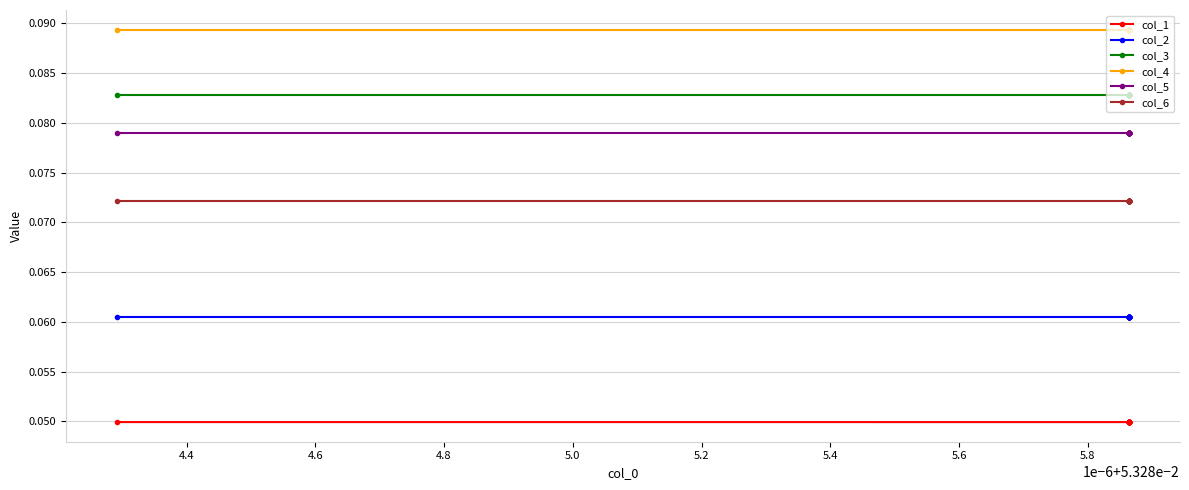

Reading left to right, transcribe all the data shown in this chart.

col_1: 0.0	0.0	0.0	0.0	0.0	0.0	0.0	0.0	0.0	0.0	0.0	0.0	0.0	0.0	0.0	0.0	0.0	0.0
col_2: 0.1	0.1	0.1	0.1	0.1	0.1	0.1	0.1	0.1	0.1	0.1	0.1	0.1	0.1	0.1	0.1	0.1	0.1
col_3: 0.1	0.1	0.1	0.1	0.1	0.1	0.1	0.1	0.1	0.1	0.1	0.1	0.1	0.1	0.1	0.1	0.1	0.1
col_4: 0.1	0.1	0.1	0.1	0.1	0.1	0.1	0.1	0.1	0.1	0.1	0.1	0.1	0.1	0.1	0.1	0.1	0.1
col_5: 0.1	0.1	0.1	0.1	0.1	0.1	0.1	0.1	0.1	0.1	0.1	0.1	0.1	0.1	0.1	0.1	0.1	0.1
col_6: 0.1	0.1	0.1	0.1	0.1	0.1	0.1	0.1	0.1	0.1	0.1	0.1	0.1	0.1	0.1	0.1	0.1	0.1